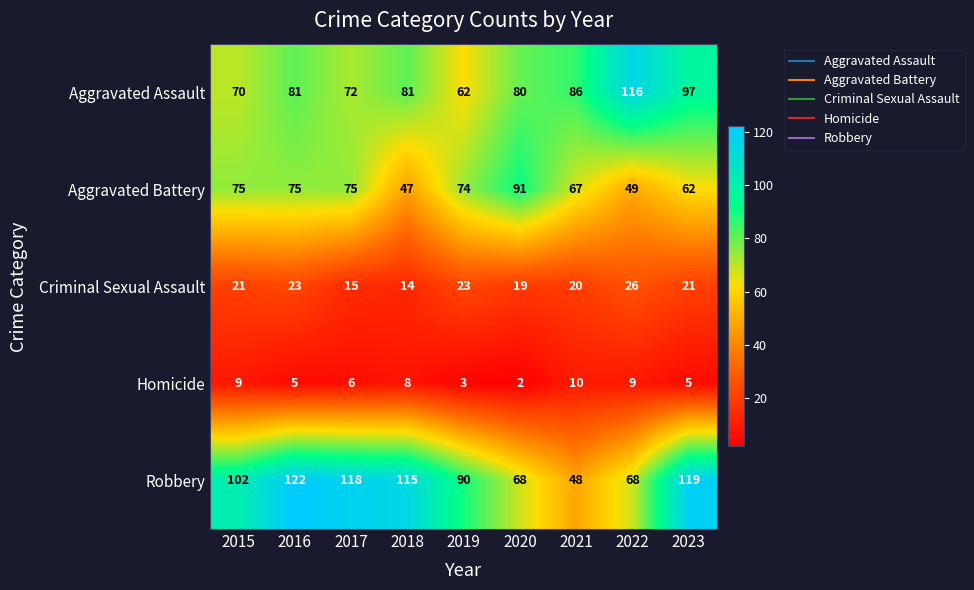

What is the sum of all Aggravated Assault values?

745